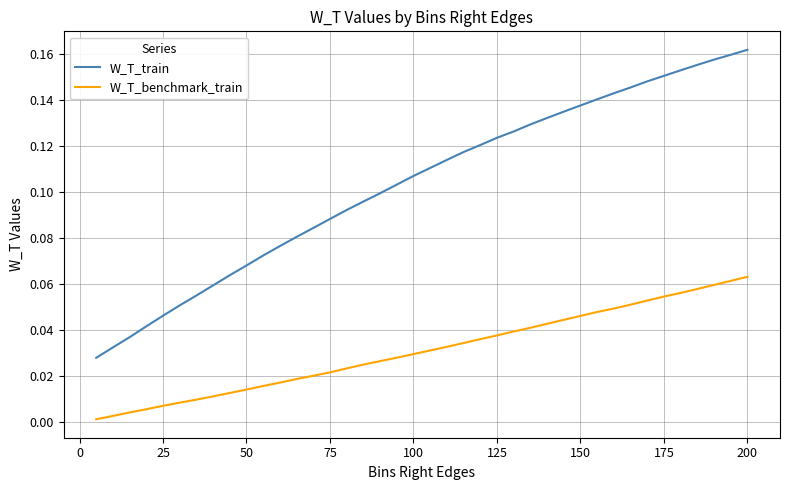

List the series in order of their peak value, lowest first.

W_T_benchmark_train, W_T_train